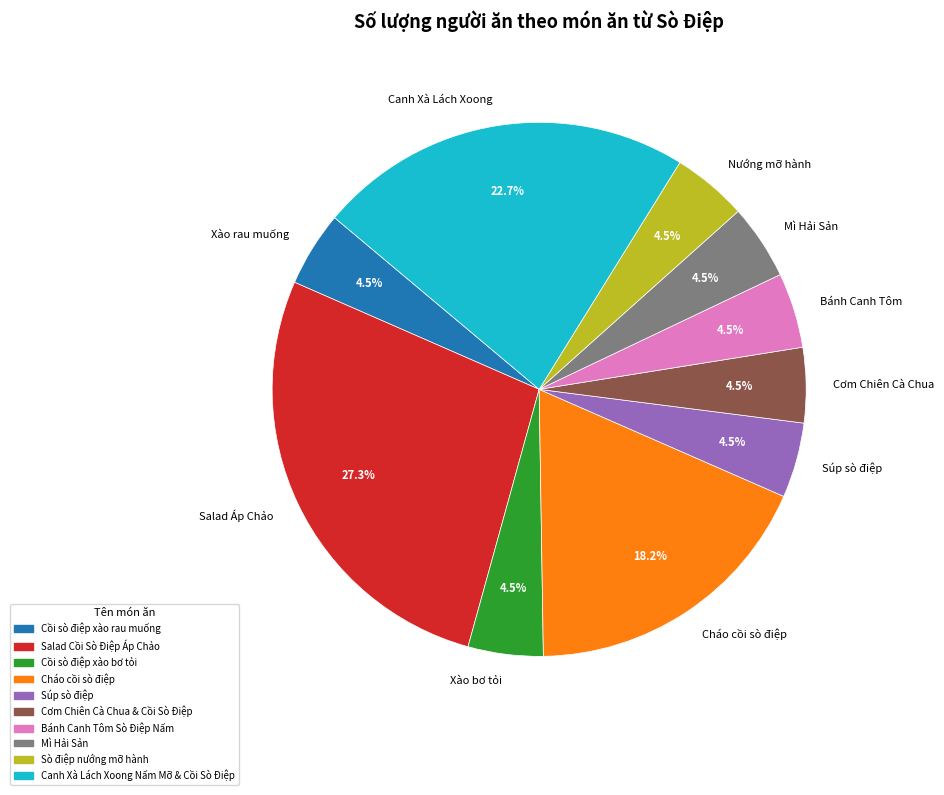

To the nearest percent, what portion does Cháo cồi sò điệp represent?

18%